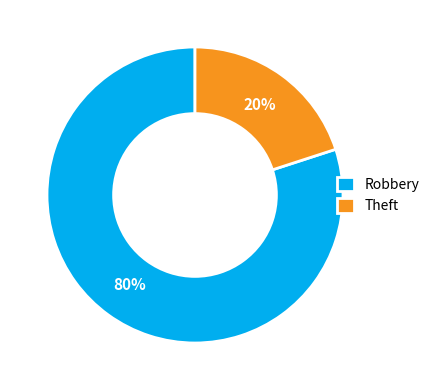

Which slice represents more than half of the pie?

Robbery